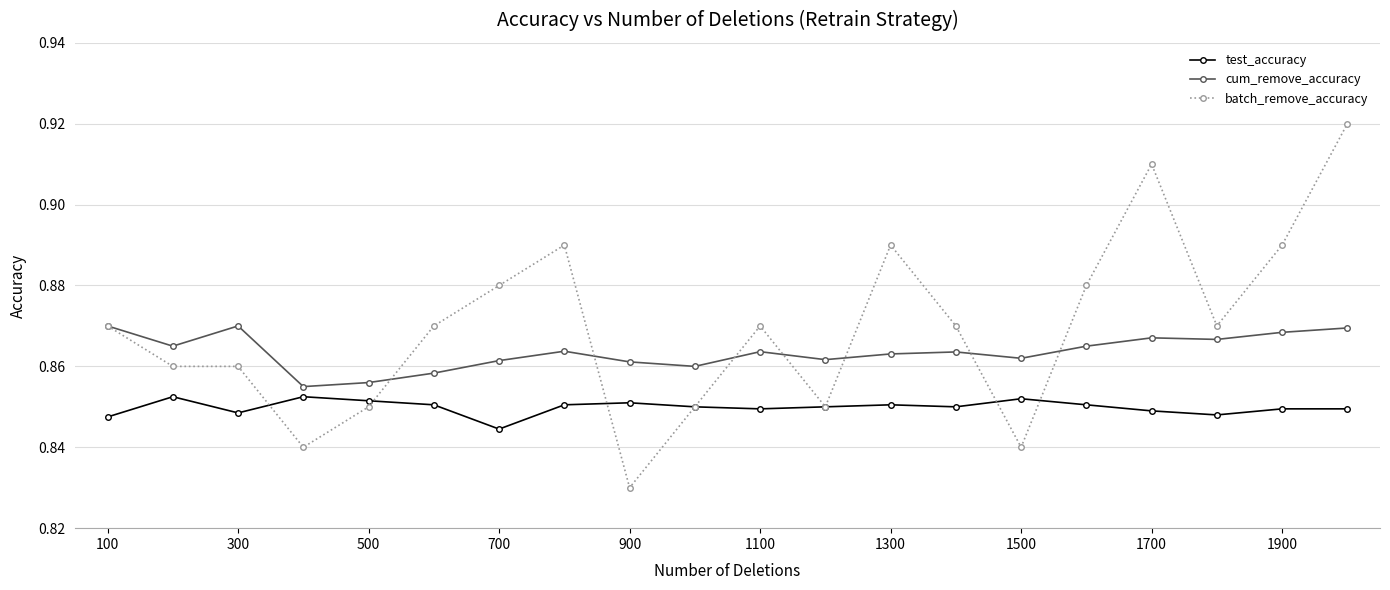

Which series has the widest spread of values?

batch_remove_accuracy